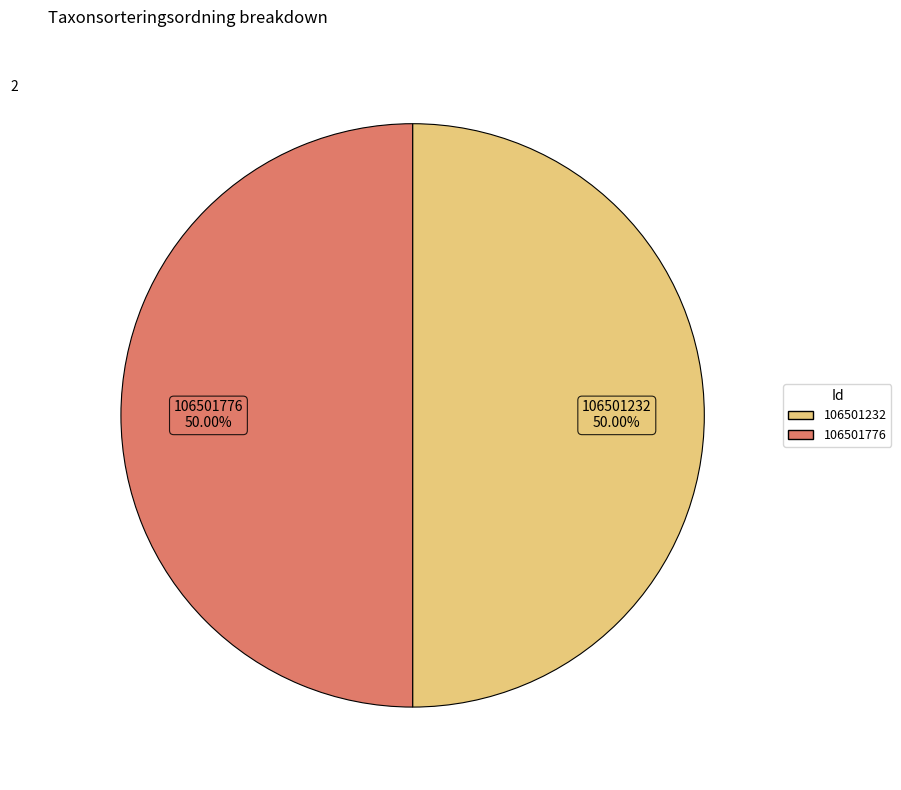

True or false: 106501776 accounts for 39% of the total.

False